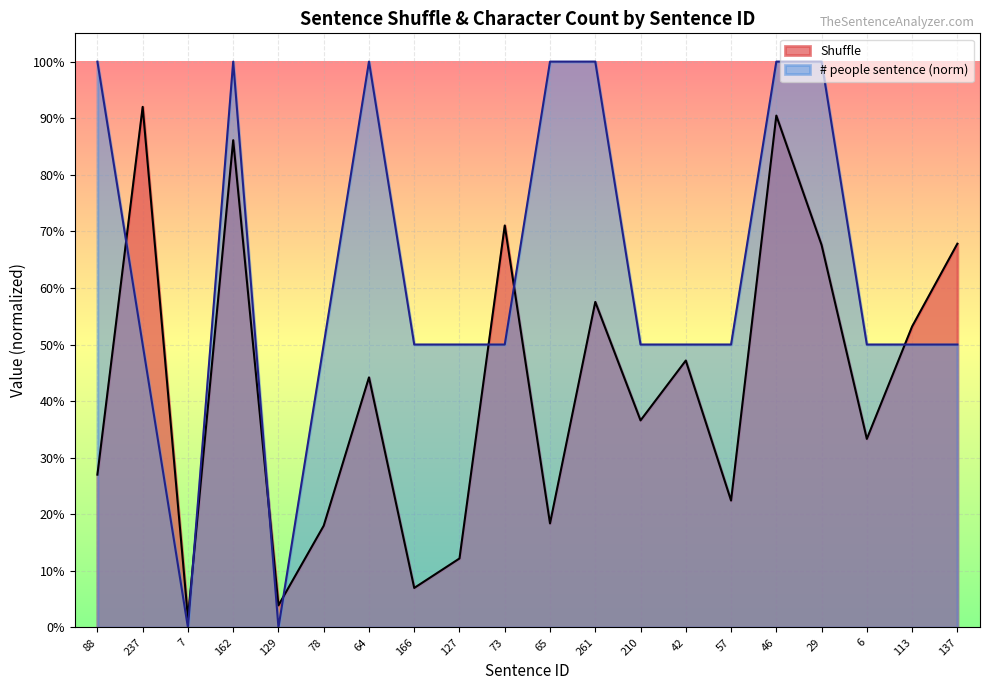

List the labels in order of Shuffle value, largest first.

237, 46, 162, 73, 137, 29, 261, 113, 42, 64, 210, 6, 88, 57, 65, 78, 127, 166, 129, 7